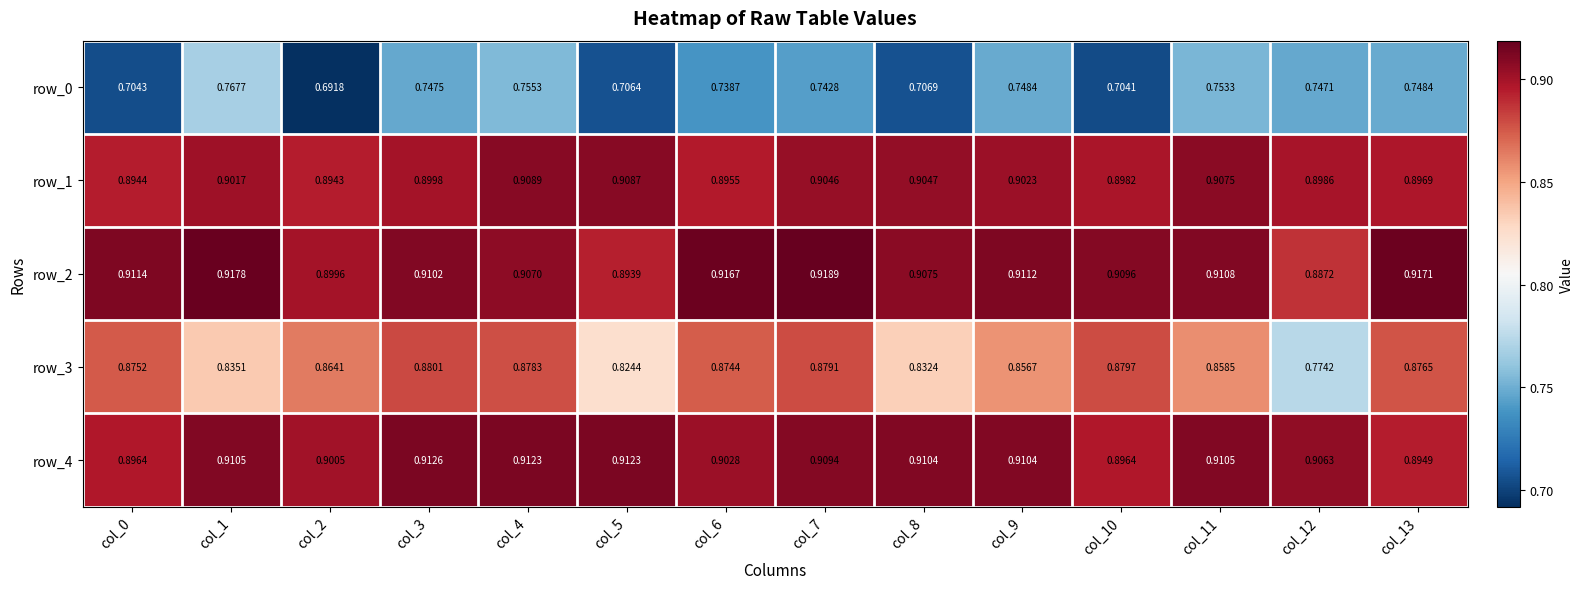

At which category is the sum across all series the highest?

col_4